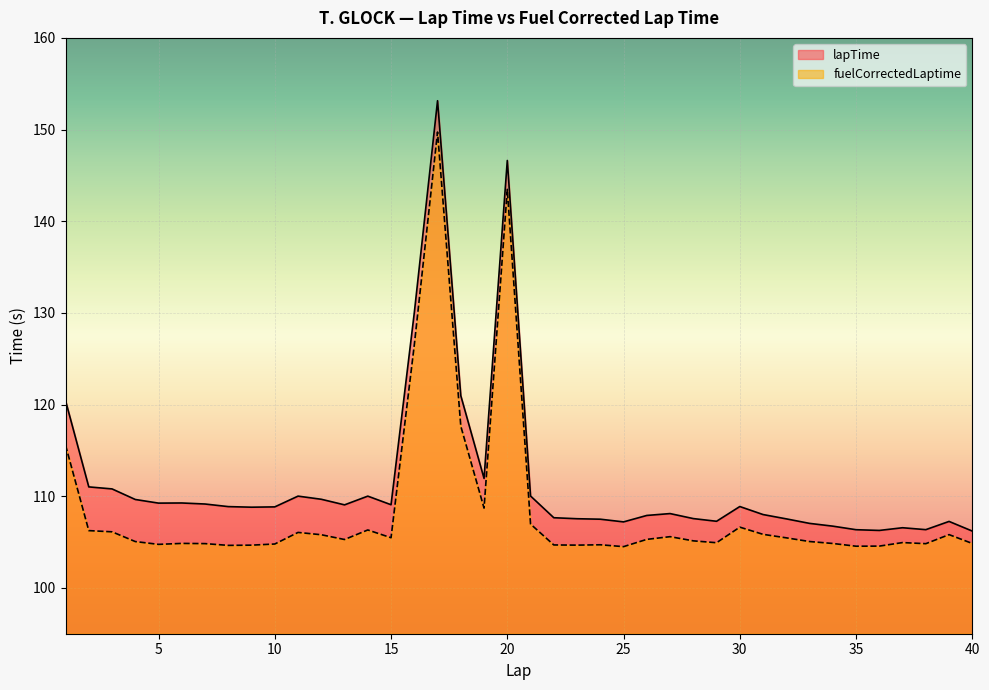

What is the sum of all fuelCorrectedLaptime values?

4340.3